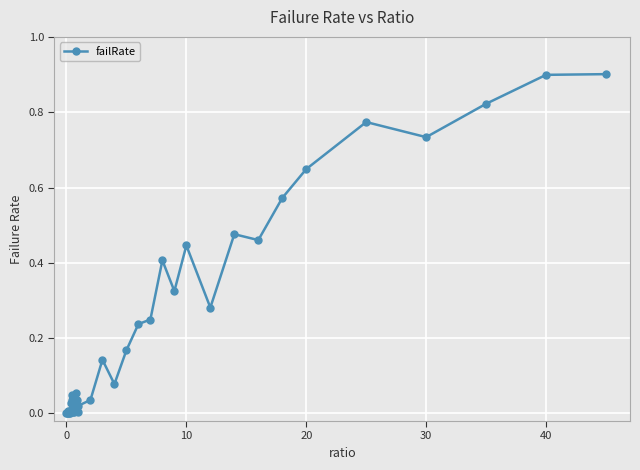

What is the value of the 39th point from the left?

0.9